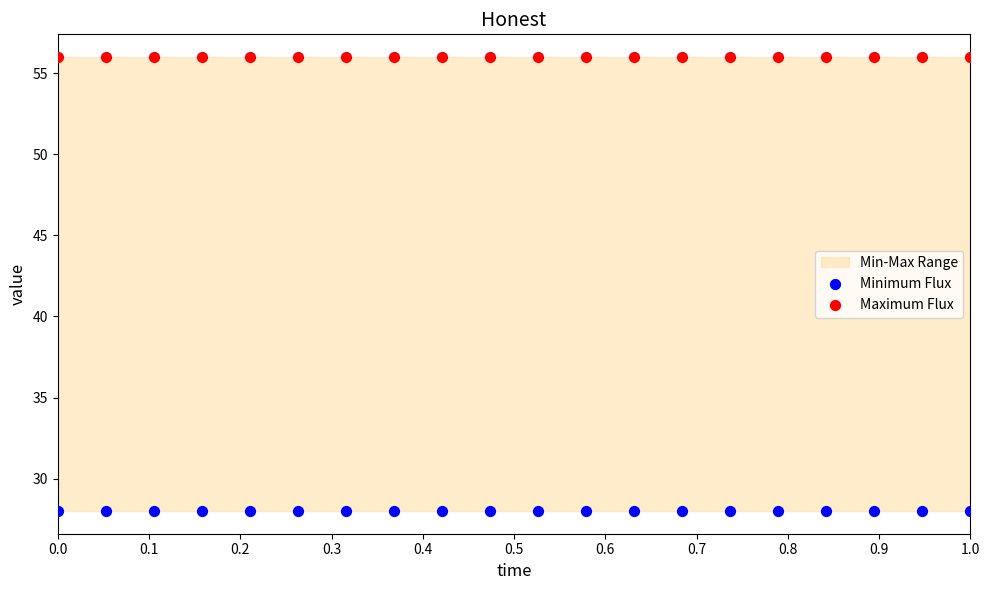

Which series contains the lowest Y value?

Minimum Flux